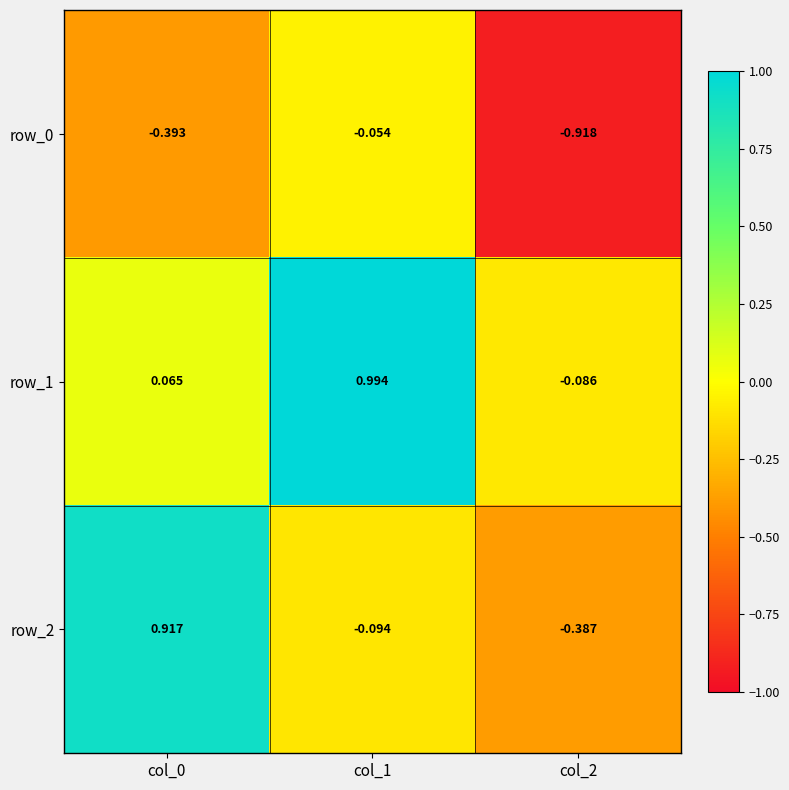

Which series has the largest total across all categories?

row_1